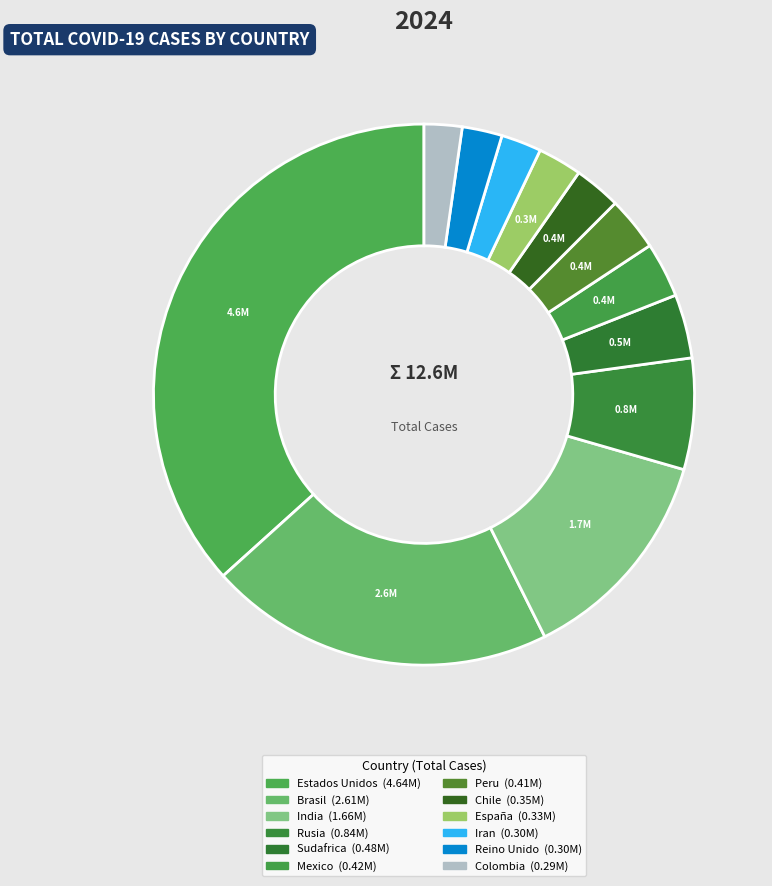

What percentage do Sudafrica and Estados Unidos together represent?

40.5%